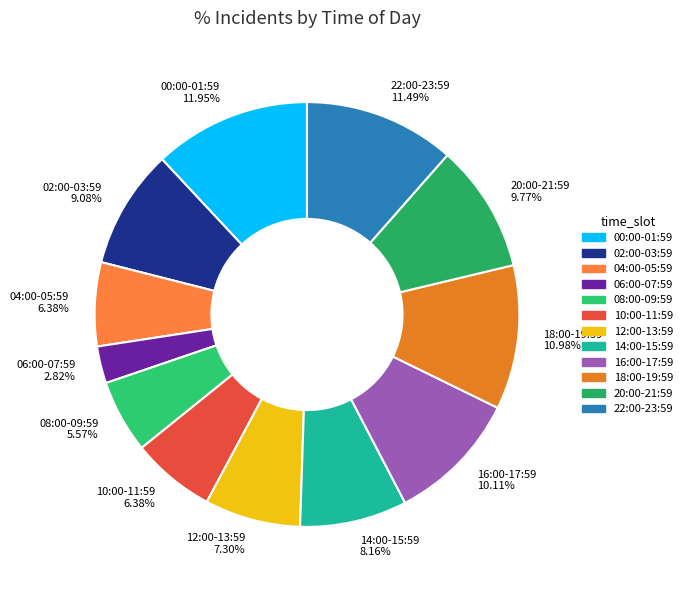

What is the ratio of the value at 14:00-15:59 8.16% to the value at 00:00-01:59 11.95%?

0.7